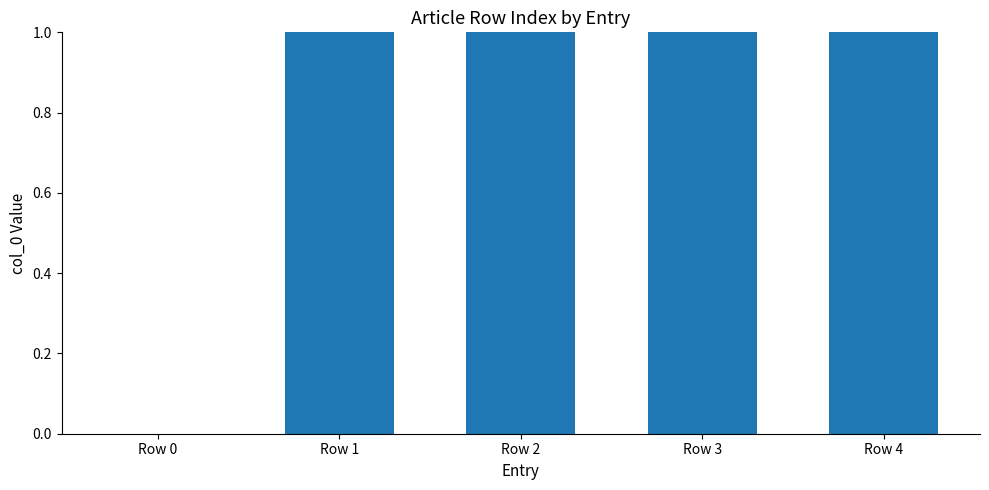

List the labels in order of value, largest first.

Row 4, Row 3, Row 2, Row 1, Row 0